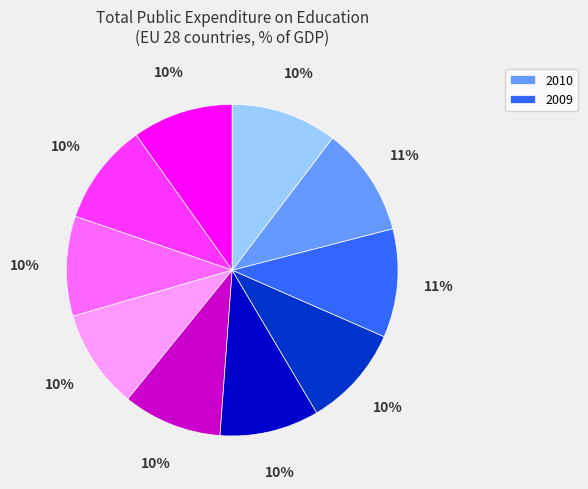

To the nearest percent, what is the average slice percentage?

10%